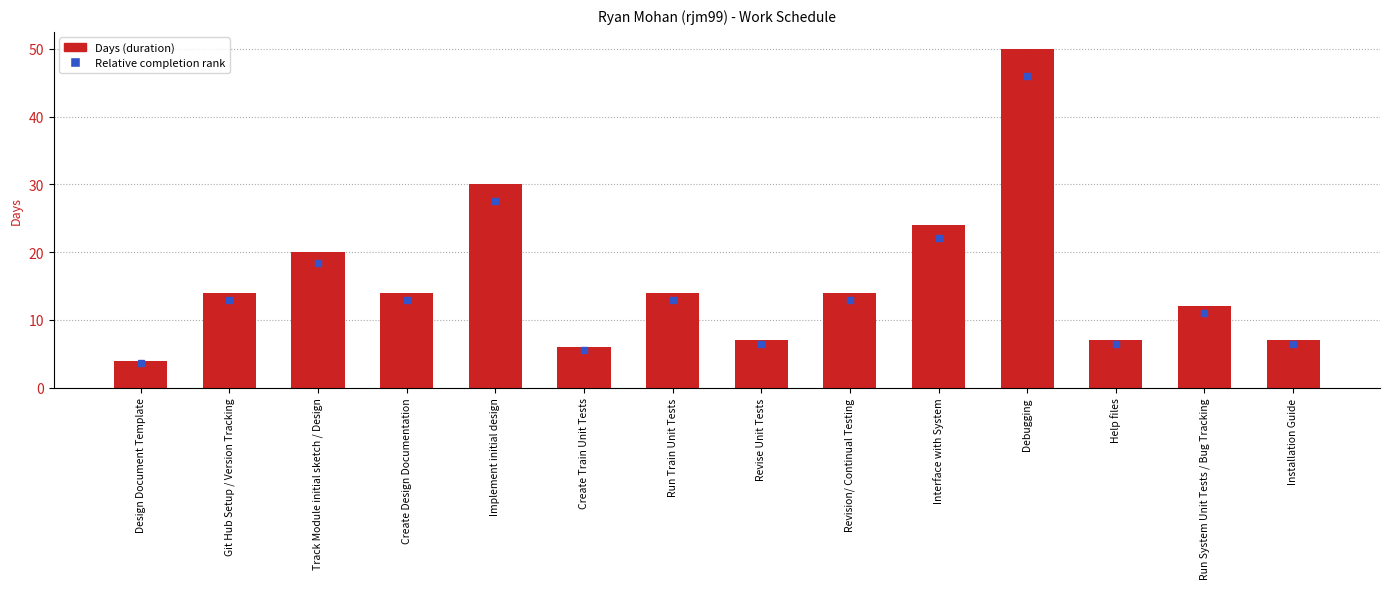

Which has a higher value, Interface with System or Create Train Unit Tests?

Interface with System